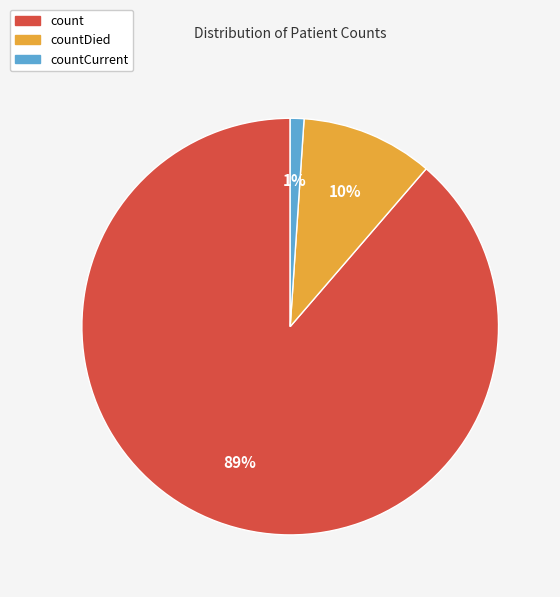

To the nearest percent, what is the difference between the countCurrent and countDied slice percentages?

9%